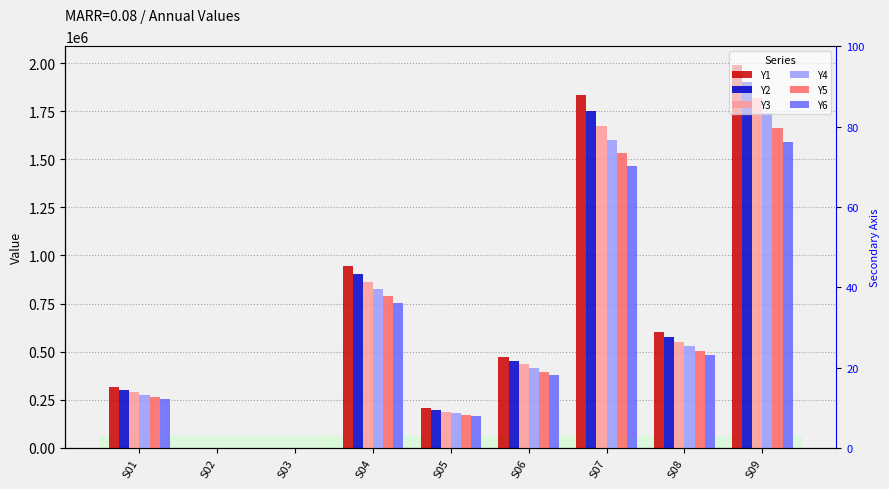

Which series has the widest spread of values?

Y1